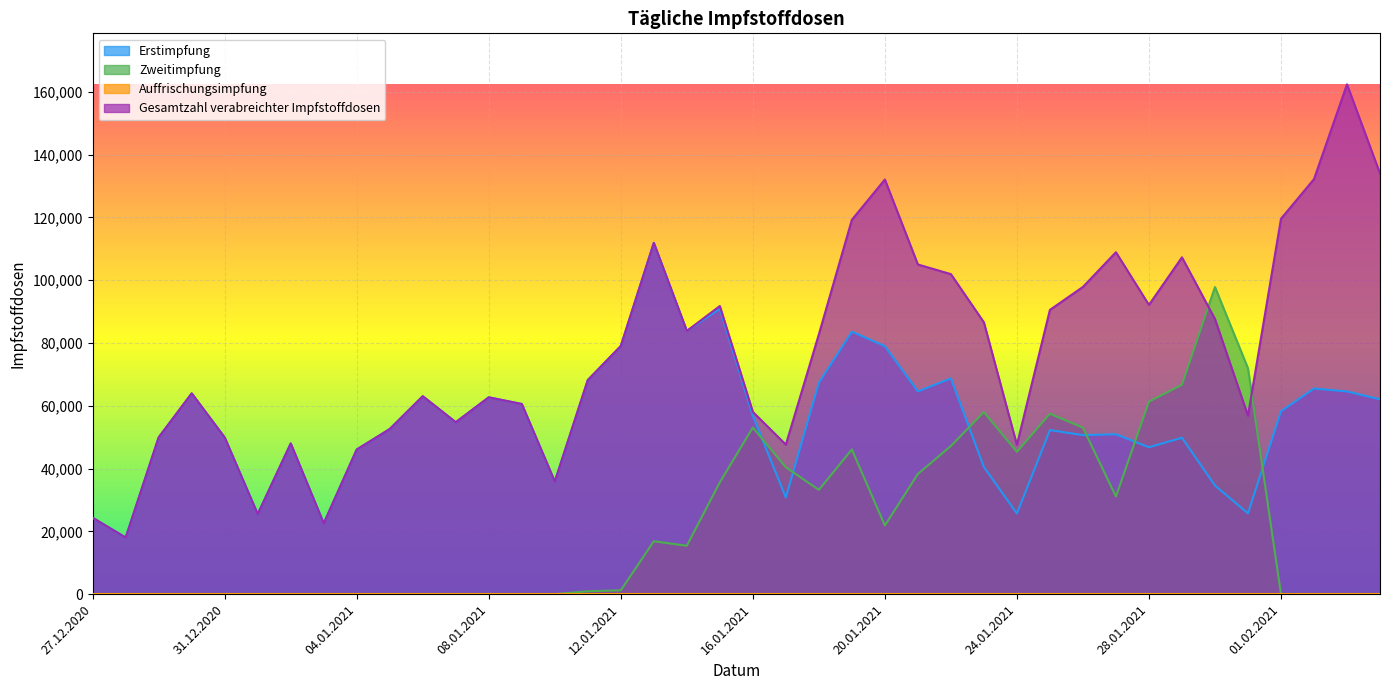

How many data points in Erstimpfung are above 54770?

19